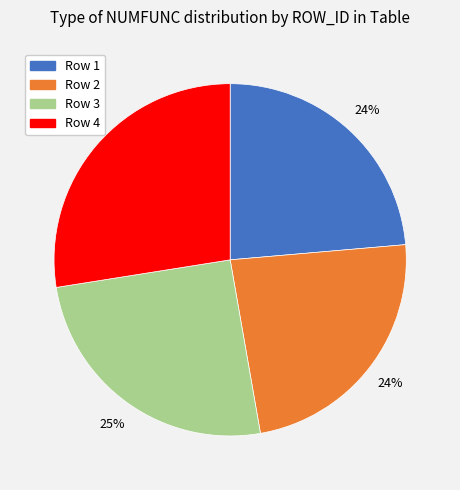

Is it true that Row 4 is 28% of the pie?

True